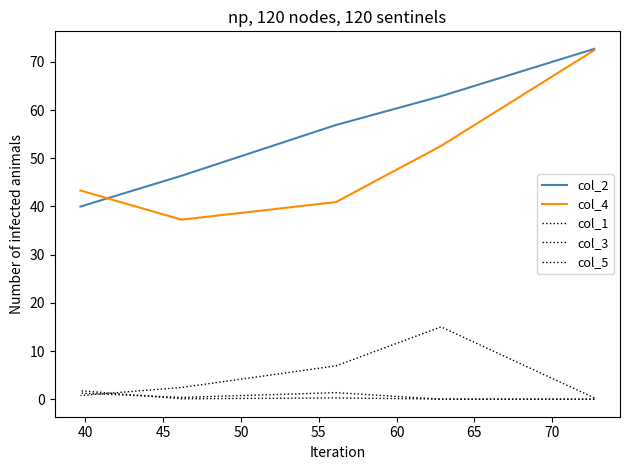

What is the spread (max minus min) of values at 45?

56.6